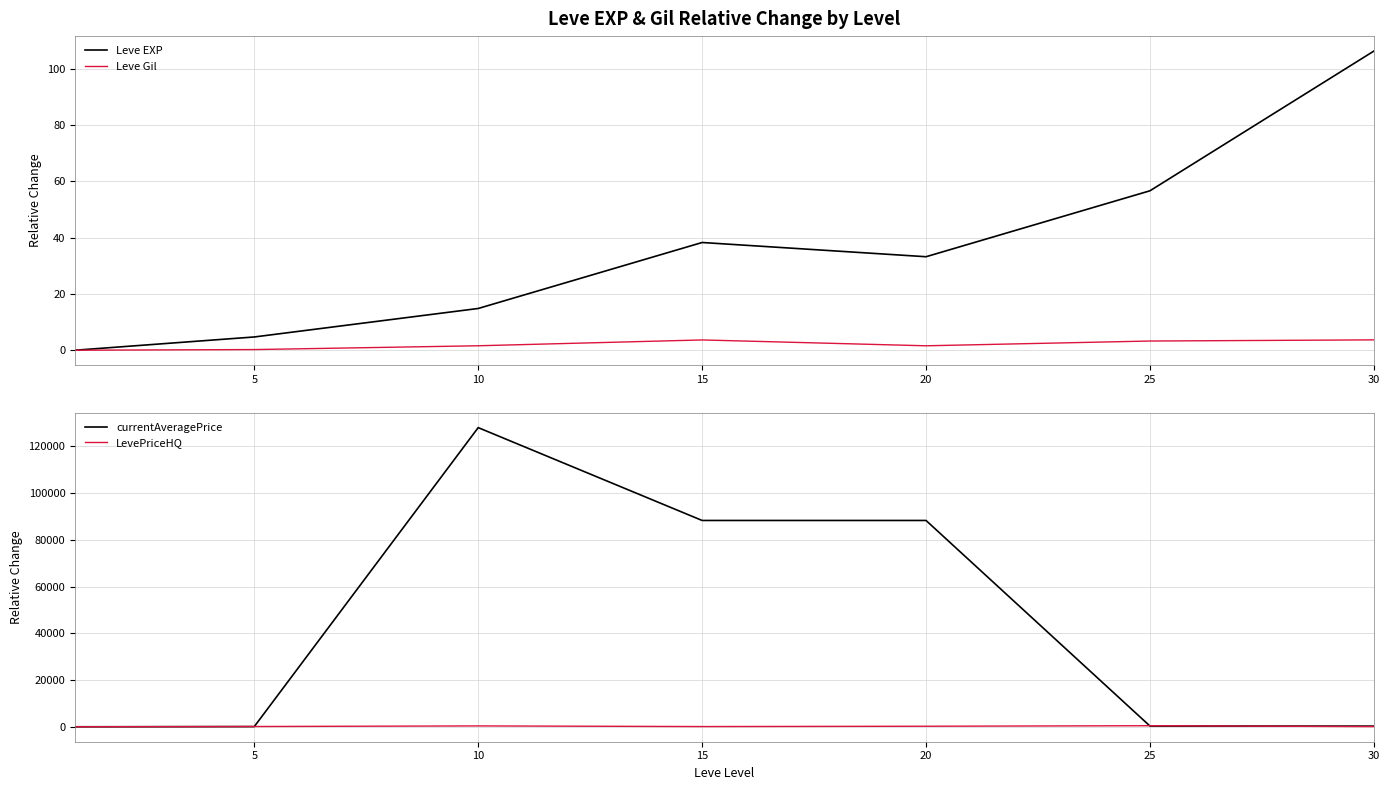

Count the number of data series in this chart.

4